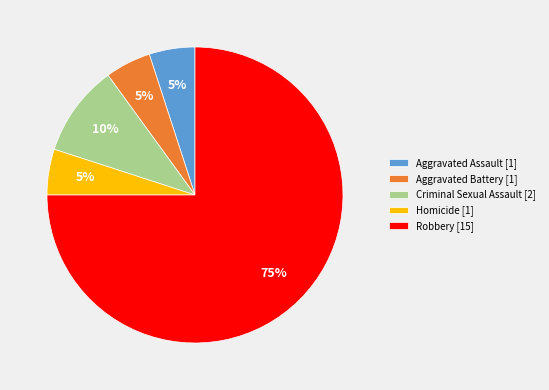

To the nearest percent, what percentage of the pie is Robbery [15]?

75%